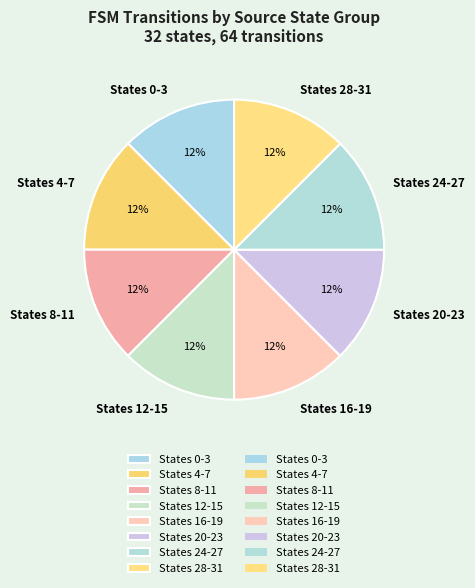

Do States 0-3 and States 20-23 together represent more than half of the pie?

No